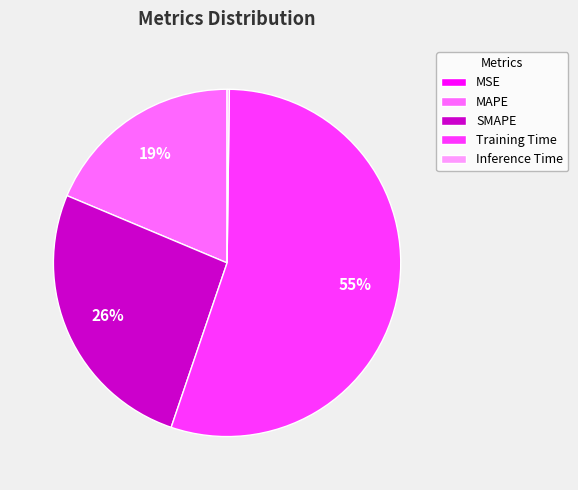

To the nearest percent, what percentage of the pie is SMAPE?

26%